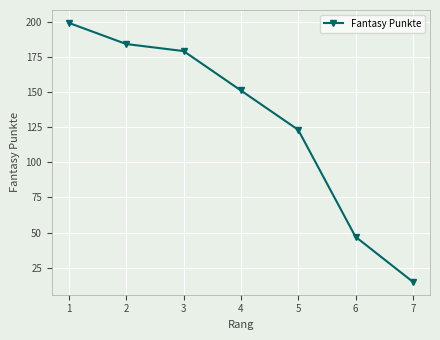

What is the ratio of the value at 1 to the value at 5?

1.6